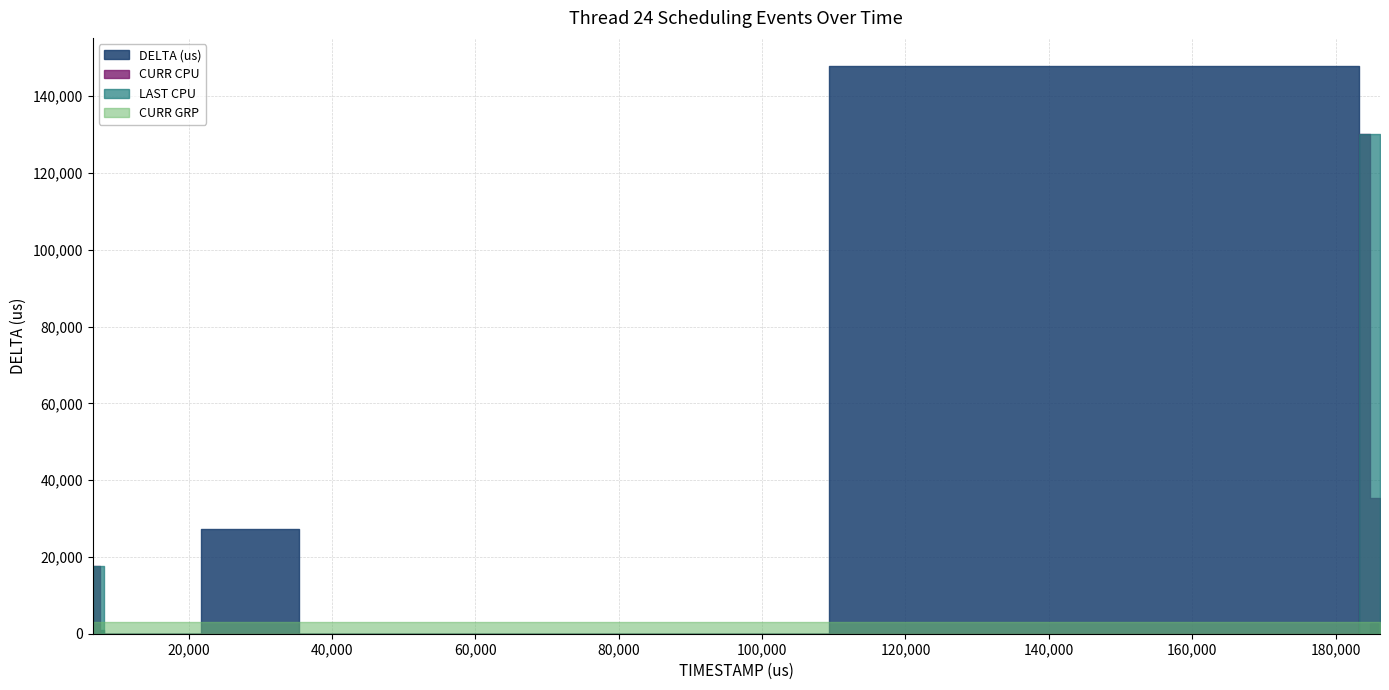

Which series has the widest spread of values?

DELTA (us)